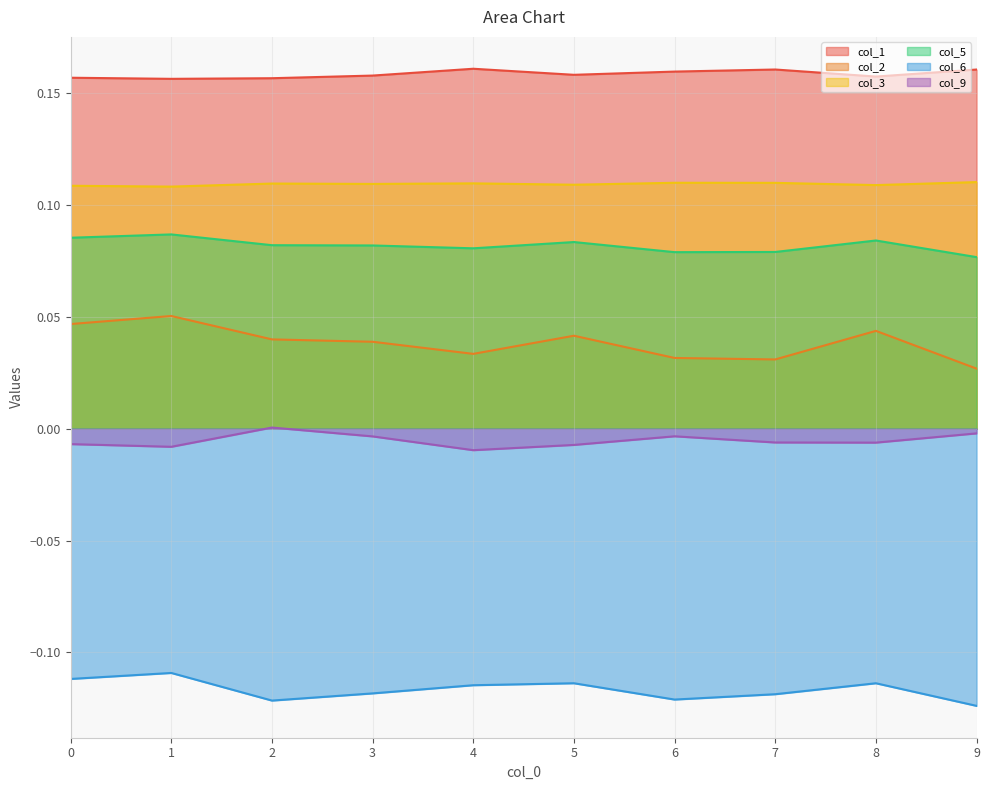

At which category does the chart reach its peak across all series?

4